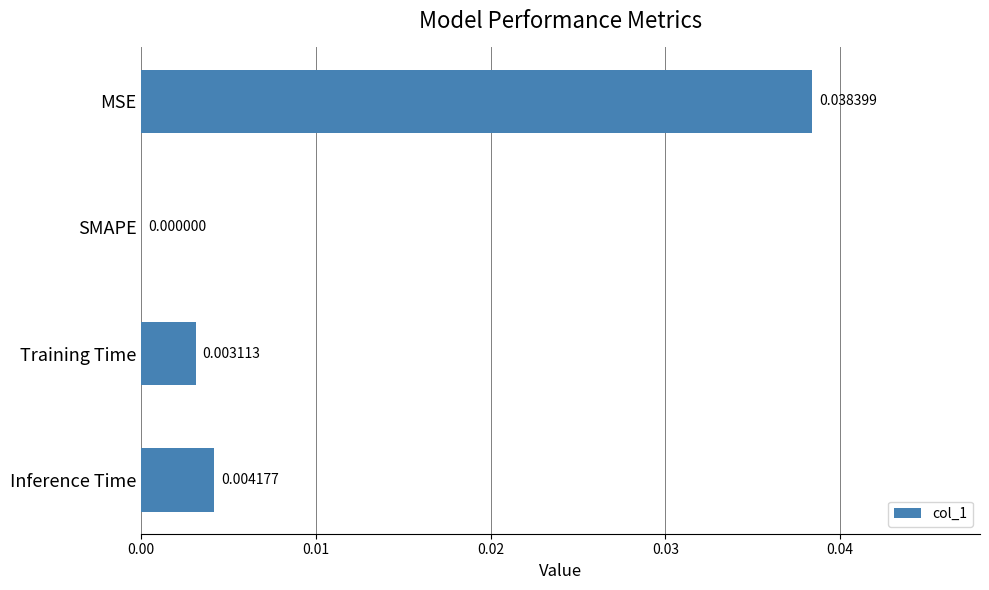

Where is the data nearest to the value 0?

SMAPE